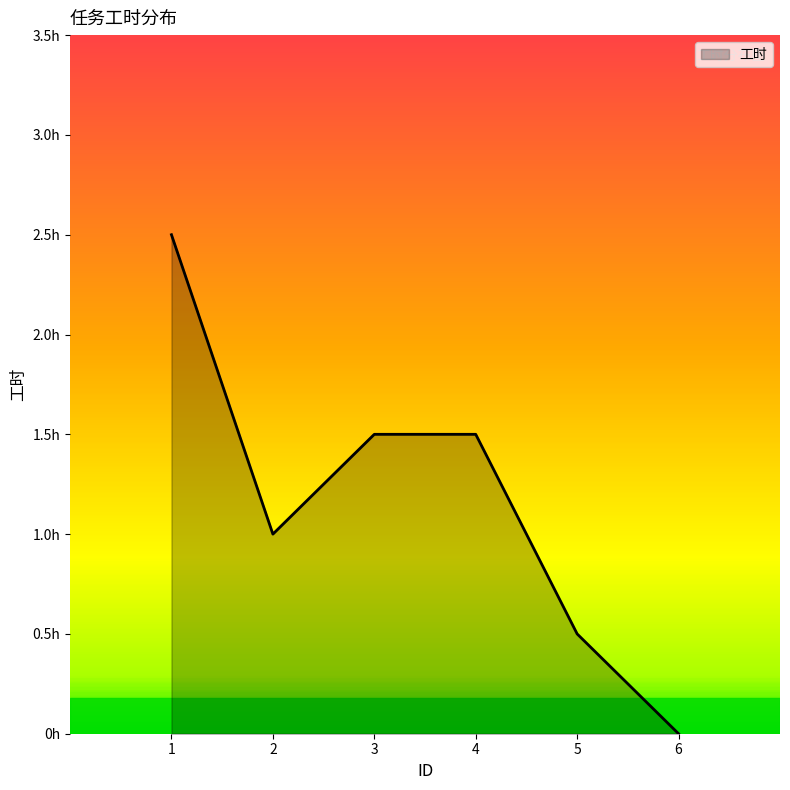

Does the chart display data point markers on the line(s)?

No